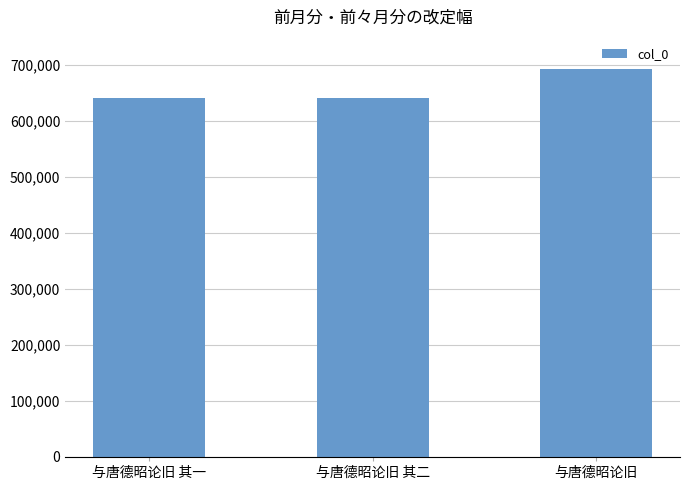

What is the value of the 2nd bar from the left?

640397